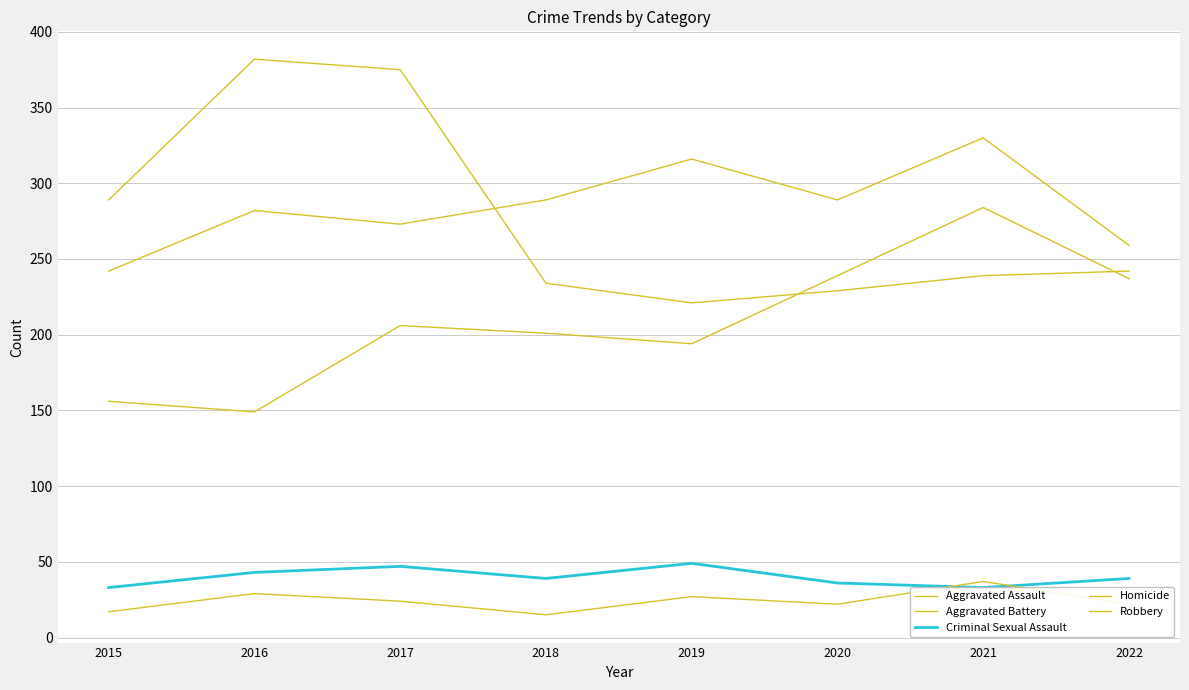

What are all the series names shown in the legend?

Aggravated Assault, Aggravated Battery, Criminal Sexual Assault, Homicide, Robbery